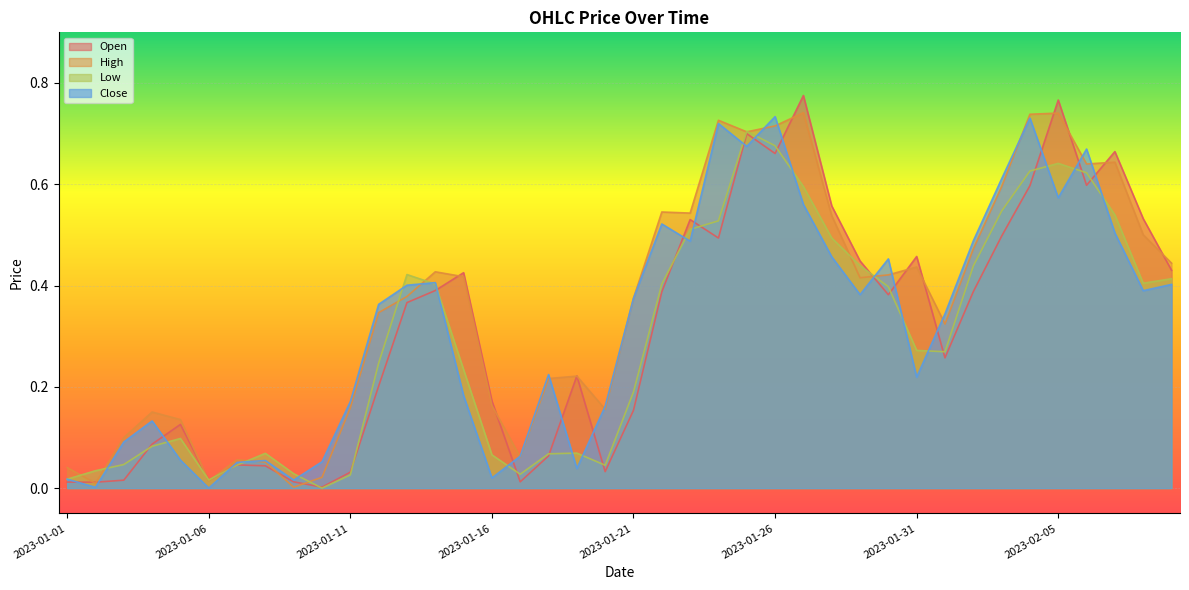

At how many categories does at least one series exceed 0?

40